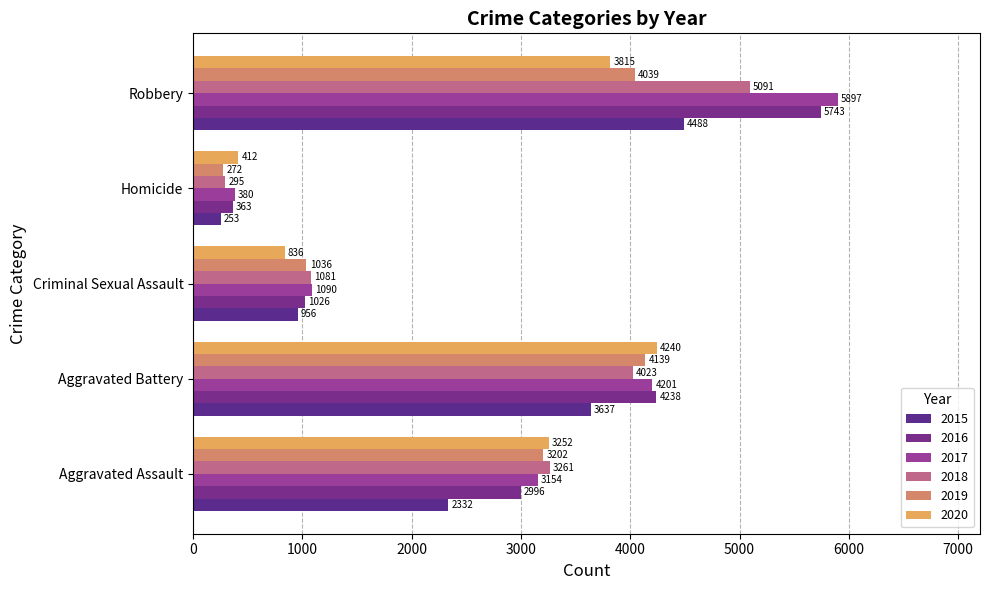

The value of 2018 at Criminal Sexual Assault is 1081. True or false?

True